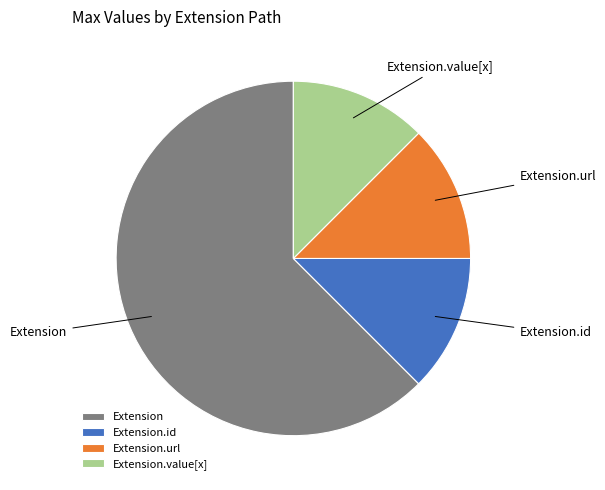

Which slice is the largest?

Extension